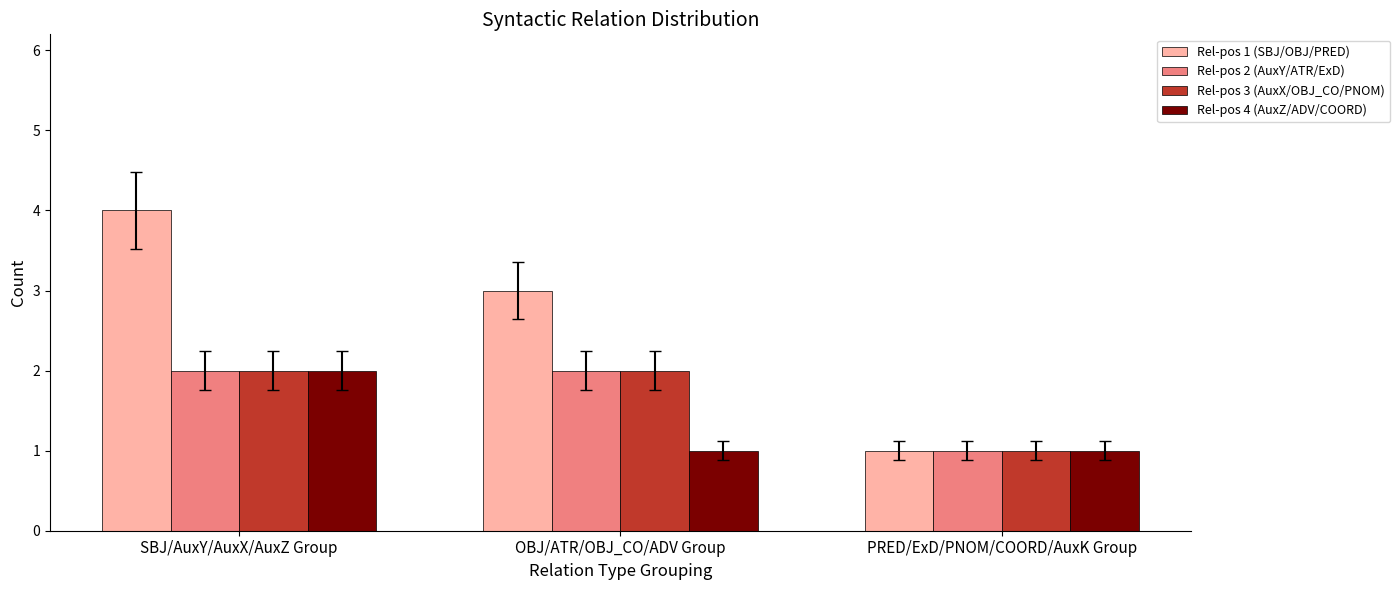

The value of Rel-pos 3 (AuxX/OBJ_CO/PNOM) at PRED/ExD/PNOM/COORD/AuxK Group is 1. True or false?

True